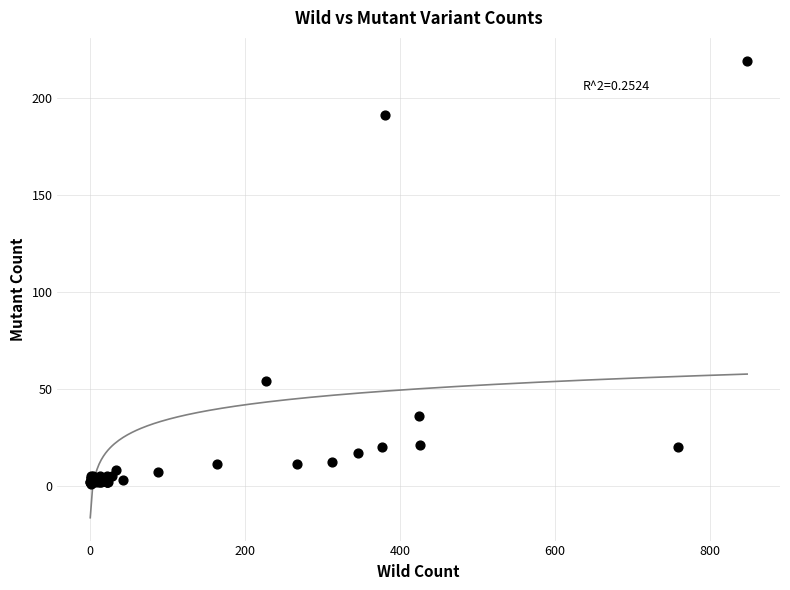

What Y value in the scatter plot is closest to 110?

54